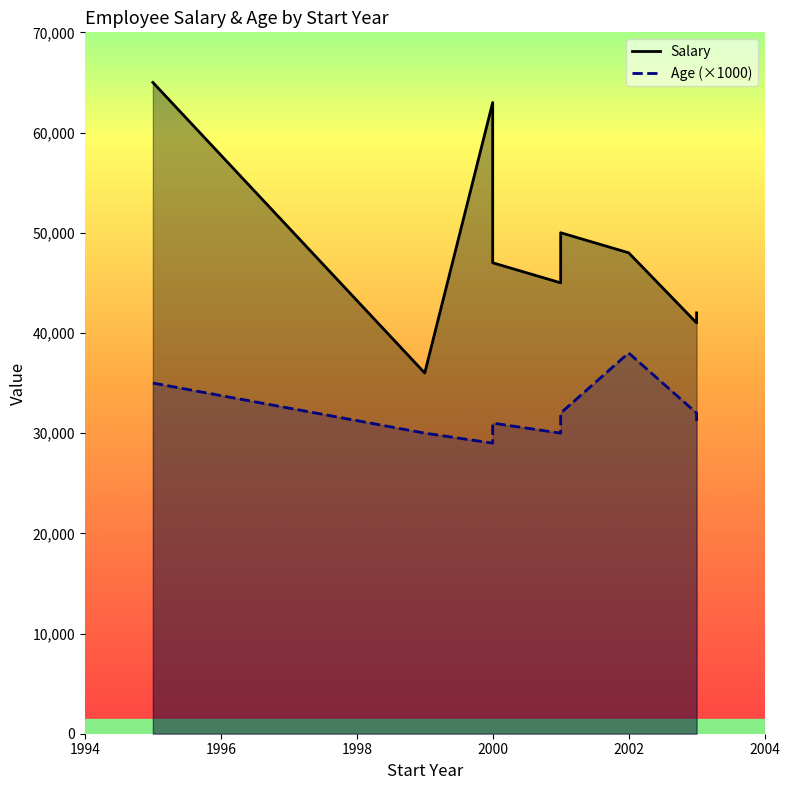

Which series has the widest spread of values?

Salary